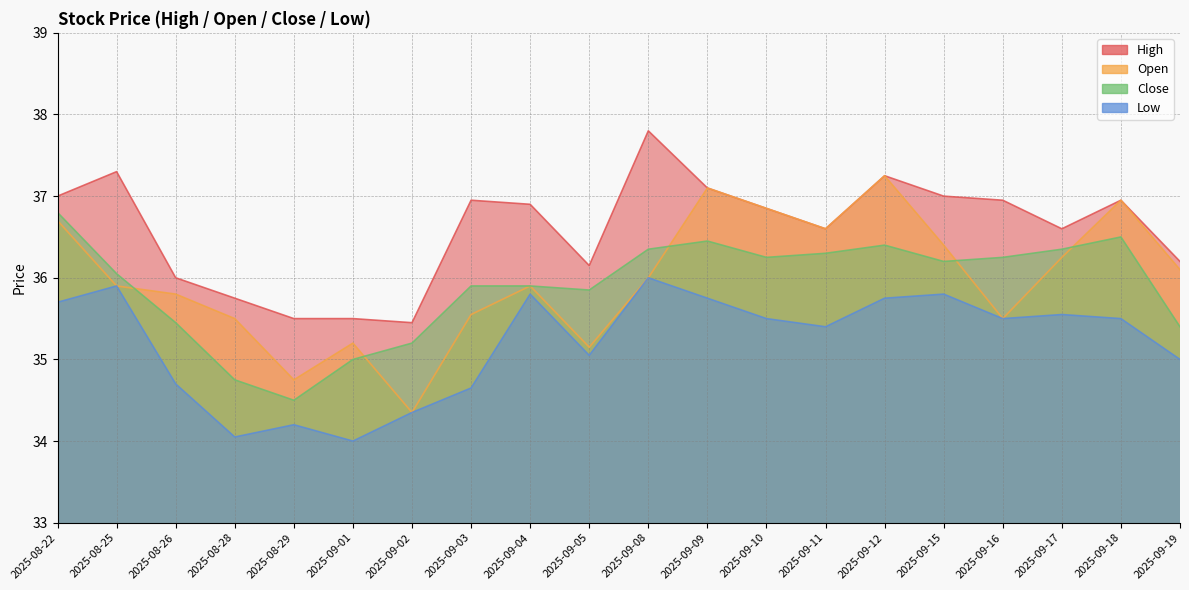

Reading right to left, transcribe all the data shown in this chart.

High: 2025-09-19=36.2	2025-09-18=37.0	2025-09-17=36.6	2025-09-16=37.0	2025-09-15=37.0	2025-09-12=37.2	2025-09-11=36.6	2025-09-10=36.8	2025-09-09=37.1	2025-09-08=37.8	2025-09-05=36.2	2025-09-04=36.9	2025-09-03=37.0	2025-09-02=35.5	2025-09-01=35.5	2025-08-29=35.5	2025-08-28=35.8	2025-08-26=36.0	2025-08-25=37.3	2025-08-22=37.0
Open: 2025-09-19=36.1	2025-09-18=37.0	2025-09-17=36.2	2025-09-16=35.5	2025-09-15=36.4	2025-09-12=37.2	2025-09-11=36.6	2025-09-10=36.8	2025-09-09=37.1	2025-09-08=36.0	2025-09-05=35.2	2025-09-04=35.9	2025-09-03=35.5	2025-09-02=34.3	2025-09-01=35.2	2025-08-29=34.8	2025-08-28=35.5	2025-08-26=35.8	2025-08-25=35.9	2025-08-22=36.7
Close: 2025-09-19=35.4	2025-09-18=36.5	2025-09-17=36.3	2025-09-16=36.2	2025-09-15=36.2	2025-09-12=36.4	2025-09-11=36.3	2025-09-10=36.2	2025-09-09=36.5	2025-09-08=36.3	2025-09-05=35.8	2025-09-04=35.9	2025-09-03=35.9	2025-09-02=35.2	2025-09-01=35.0	2025-08-29=34.5	2025-08-28=34.8	2025-08-26=35.5	2025-08-25=36.0	2025-08-22=36.8
Low: 2025-09-19=35.0	2025-09-18=35.5	2025-09-17=35.5	2025-09-16=35.5	2025-09-15=35.8	2025-09-12=35.8	2025-09-11=35.4	2025-09-10=35.5	2025-09-09=35.8	2025-09-08=36.0	2025-09-05=35.0	2025-09-04=35.8	2025-09-03=34.7	2025-09-02=34.3	2025-09-01=34.0	2025-08-29=34.2	2025-08-28=34.0	2025-08-26=34.7	2025-08-25=35.9	2025-08-22=35.7